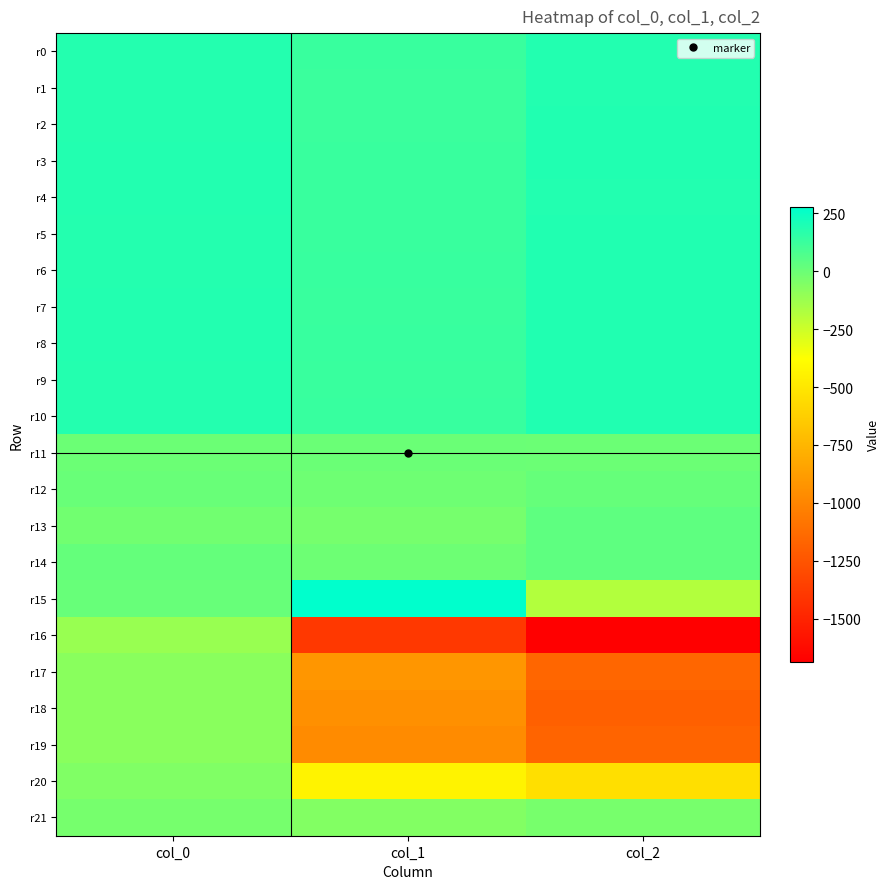

What is the total value across all series at col_0?

1593.6